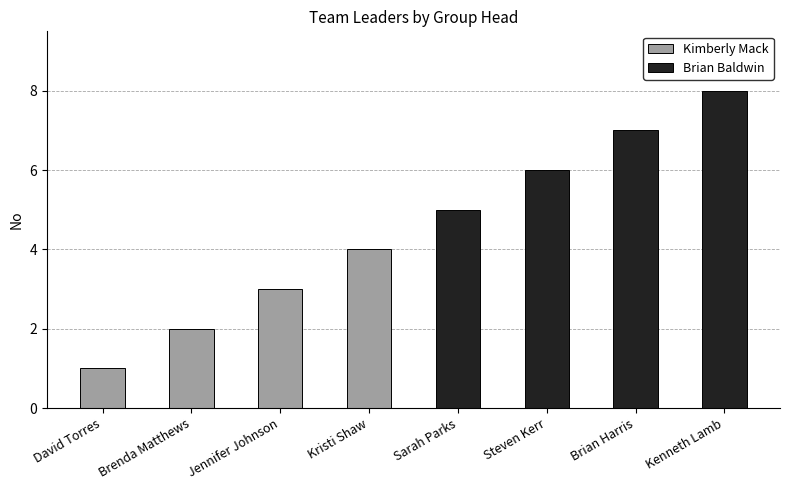

What is the label of the 8th bar from the right?

David Torres